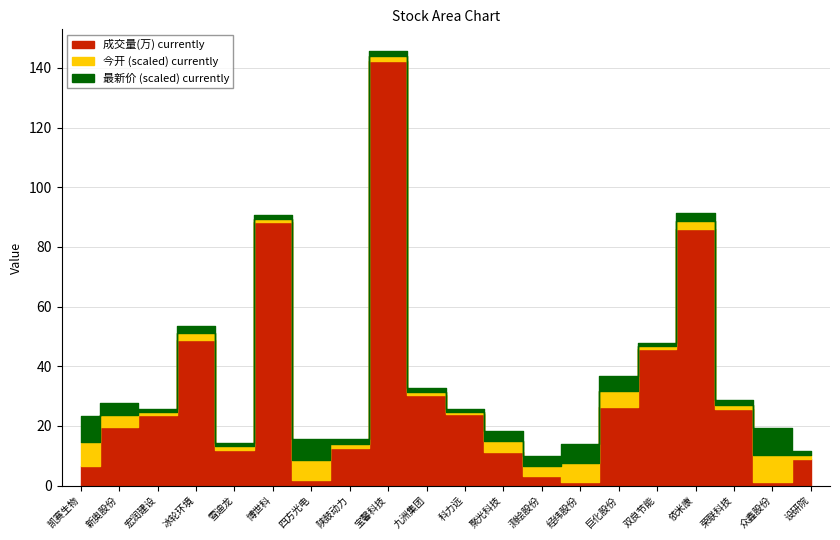

What is the label of the 10th point from the right?

科力远